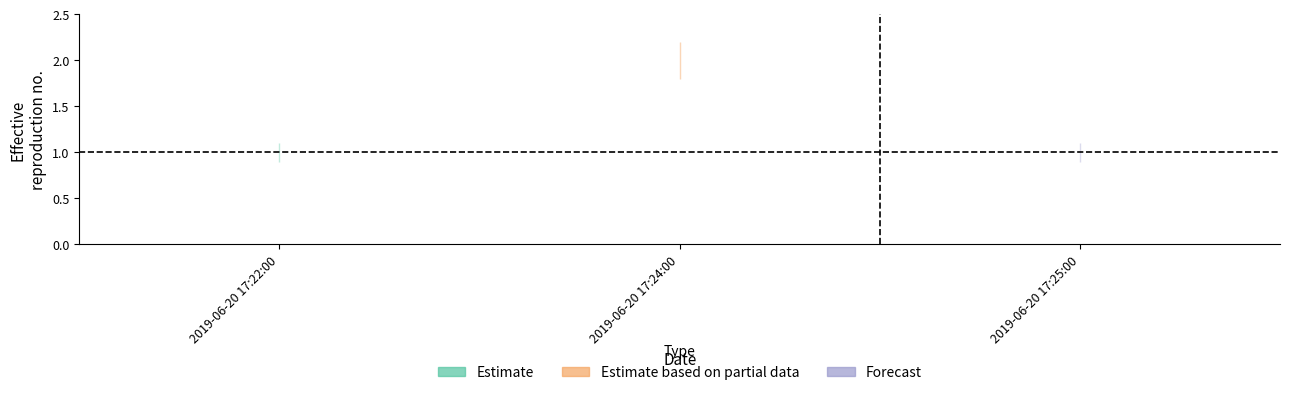

What is the total value across all series at 2019-06-20 17:25:00?

3.0